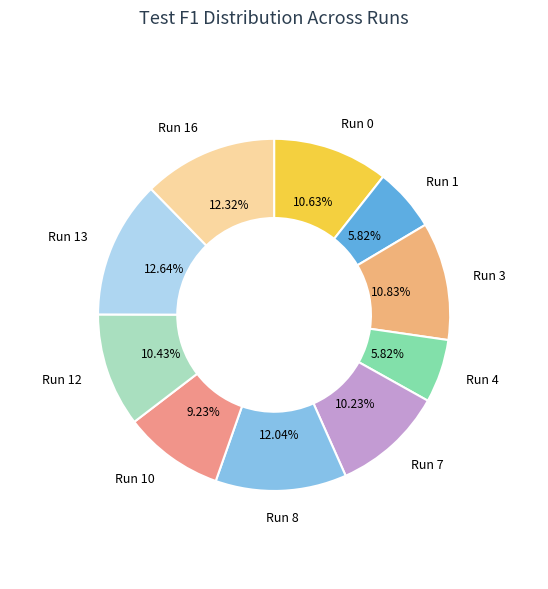

What percentage is the Run 0 slice, to the nearest percent?

11%